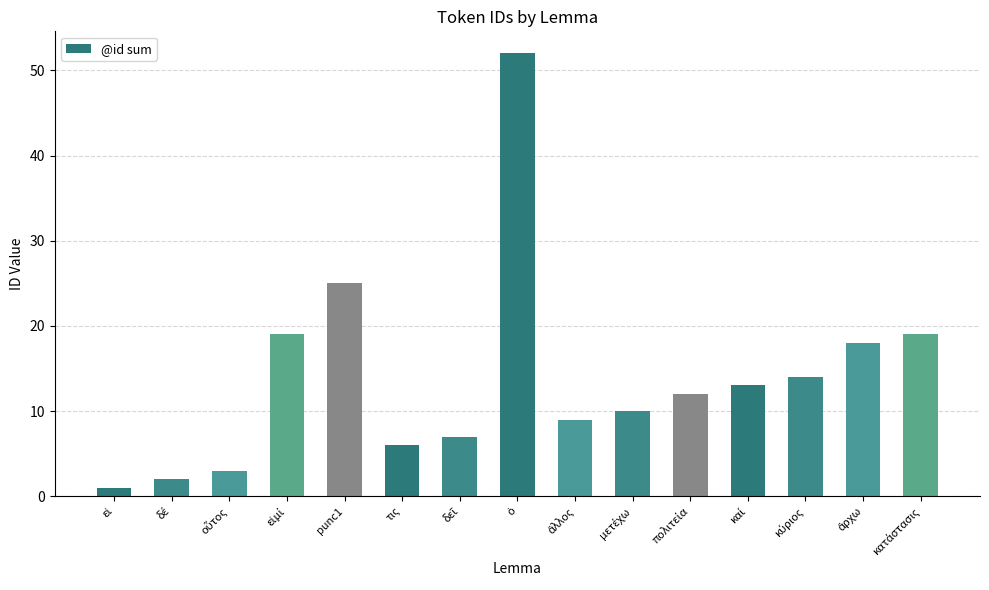

Reading right to left, transcribe all the data shown in this chart.

19	18	14	13	12	10	9	52	7	6	25	19	3	2	1